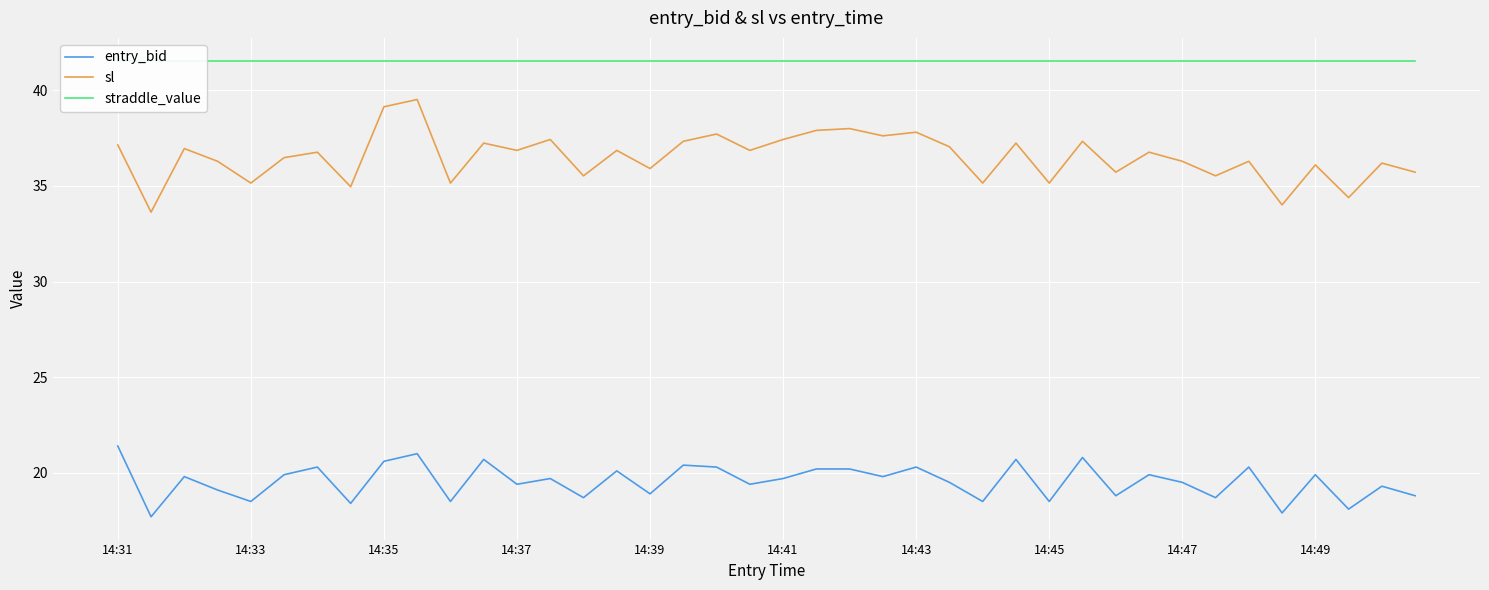

How many lines are shown in the chart?

3